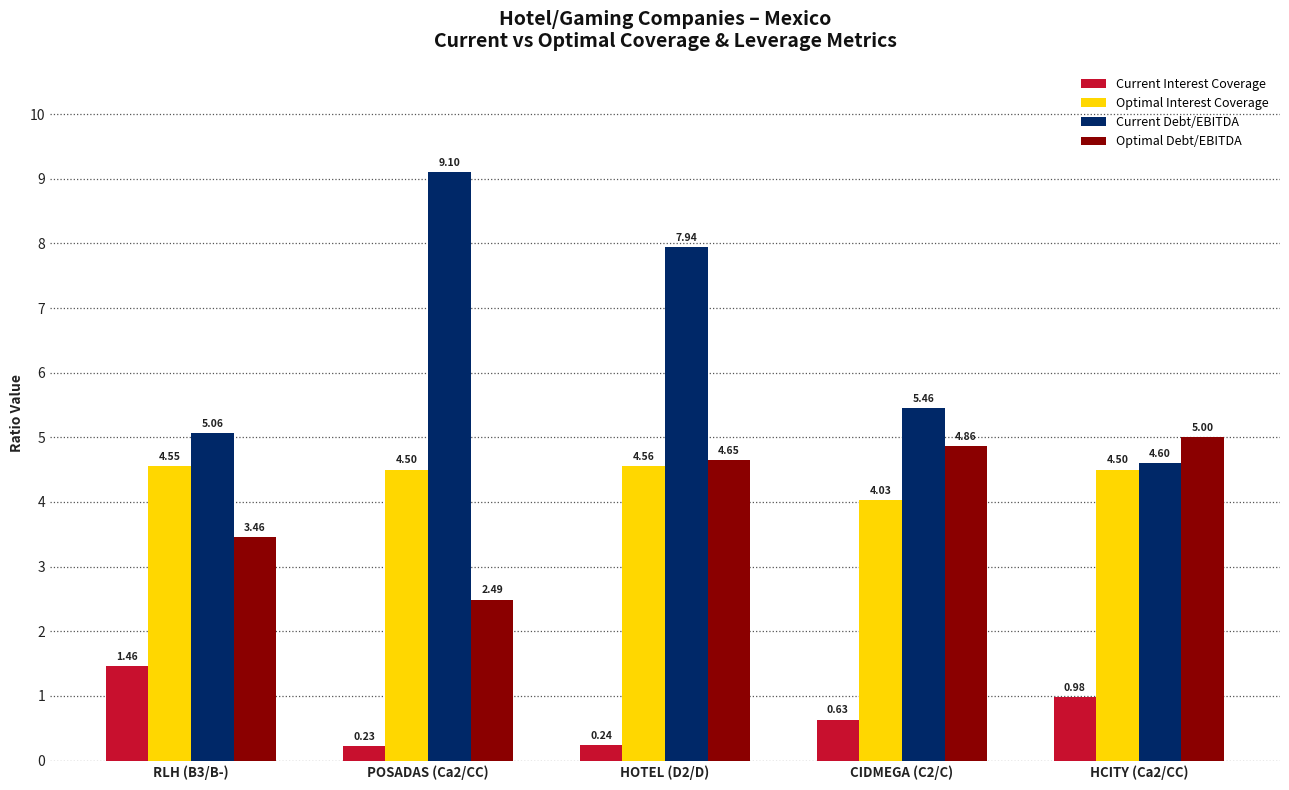

What is the greatest value displayed?

9.1